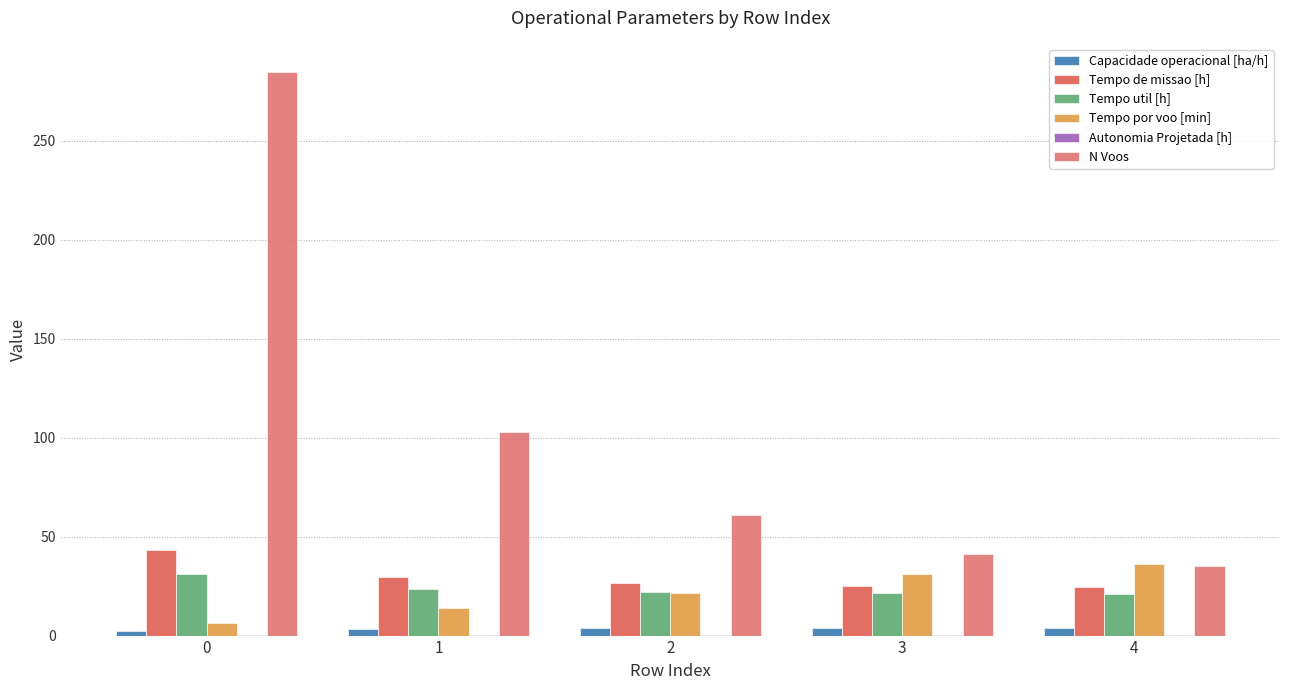

Between 0 and 1, which series saw the biggest shift?

N Voos